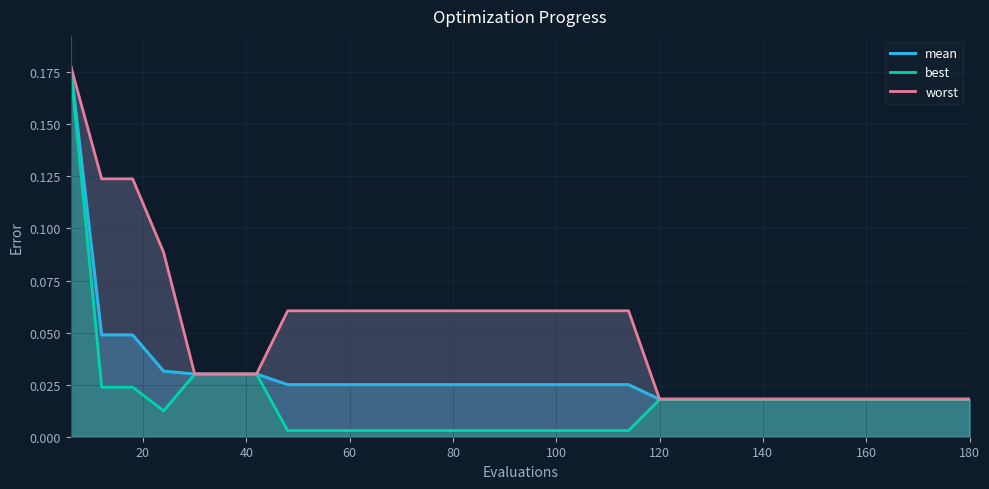

What is the sum of all worst values?

1.5